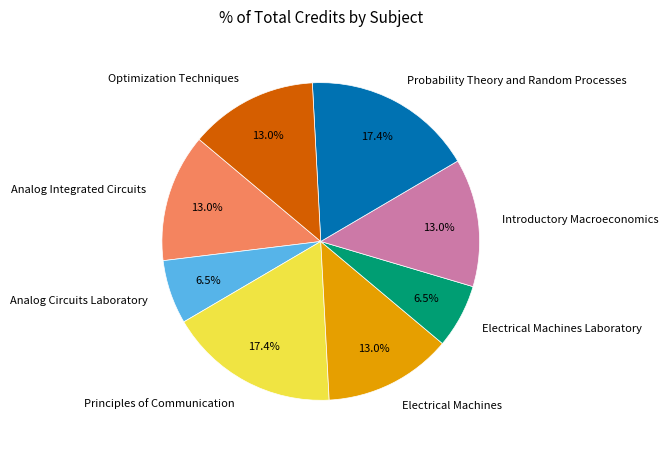

Between Probability Theory and Random Processes and Optimization Techniques, which is larger?

Probability Theory and Random Processes